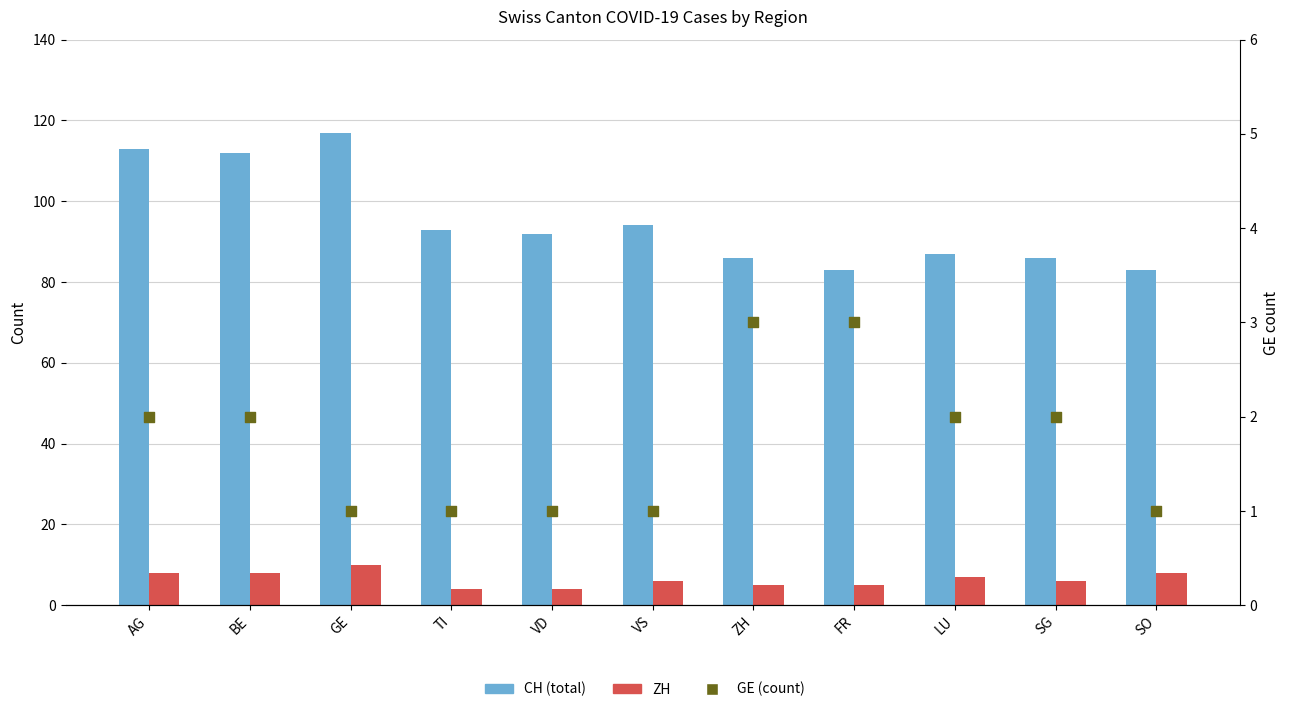

What is the total value across all series at SG?

94